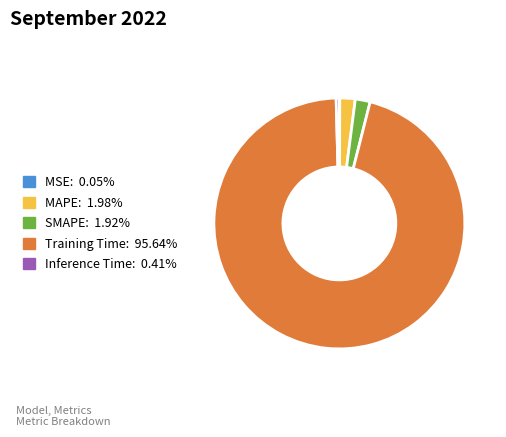

Which slice is the largest?

Training Time